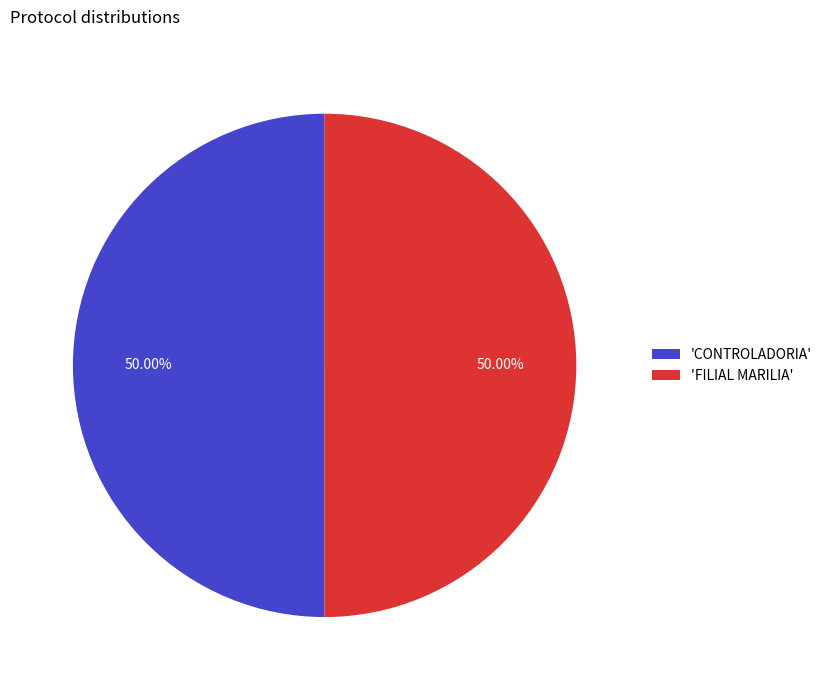

Do 'CONTROLADORIA' and 'FILIAL MARILIA' together represent more than half of the pie?

Yes